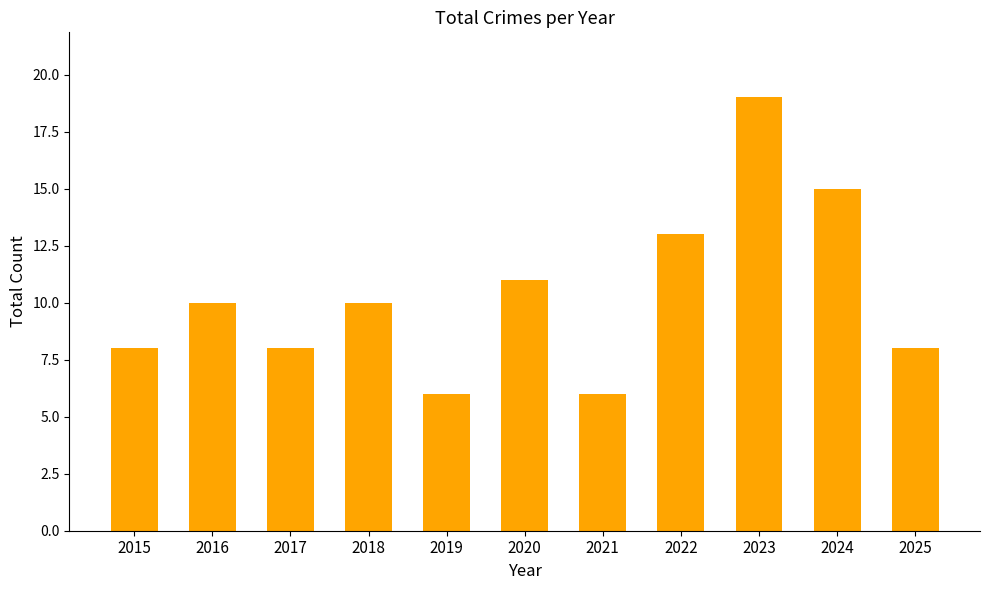

Is it true that the value at 2020 is 11?

True